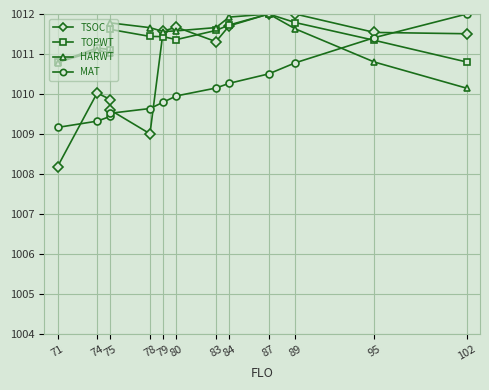

What is the sum of all HARWT values?

13147.6